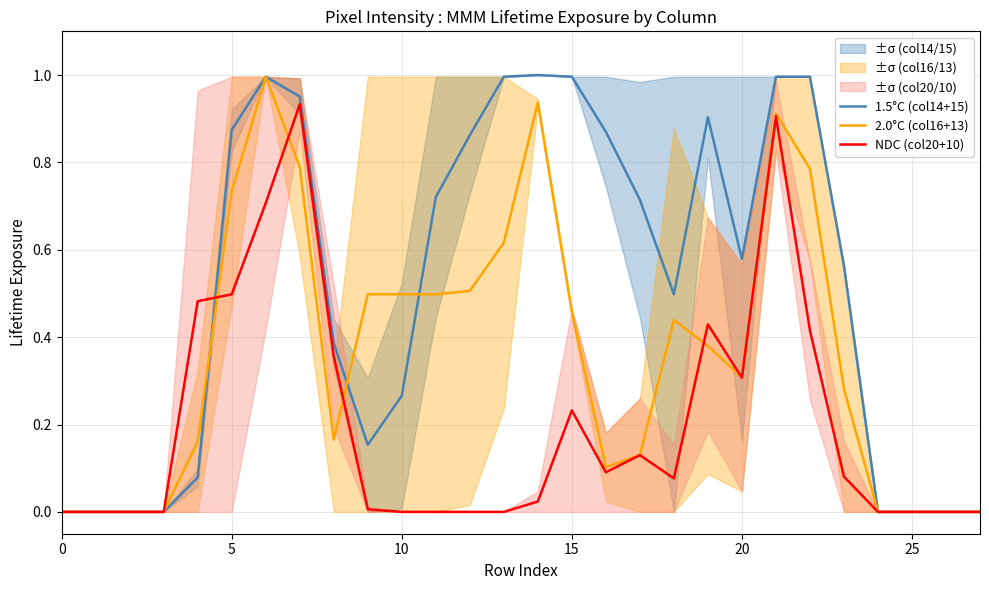

Reading right to left, what are all the values shown in this chart?

1.5°C (col14+15): 0.0	0.0	0.0	0.0	0.6	1.0	1.0	0.6	0.9	0.5	0.7	0.9	1.0	1.0	1.0	0.9	0.7	0.3	0.2	0.4	1.0	1.0	0.9	0.1	0.0	0.0	0.0	0.0
2.0°C (col16+13): 0.0	0.0	0.0	0.0	0.3	0.8	0.9	0.3	0.4	0.4	0.1	0.1	0.5	0.9	0.6	0.5	0.5	0.5	0.5	0.2	0.8	1.0	0.7	0.2	0.0	0.0	0.0	0.0
NDC (col20+10): 0.0	0.0	0.0	0.0	0.1	0.4	0.9	0.3	0.4	0.1	0.1	0.1	0.2	0.0	0.0	0.0	0.0	0.0	0.0	0.4	0.9	0.7	0.5	0.5	0.0	0.0	0.0	0.0